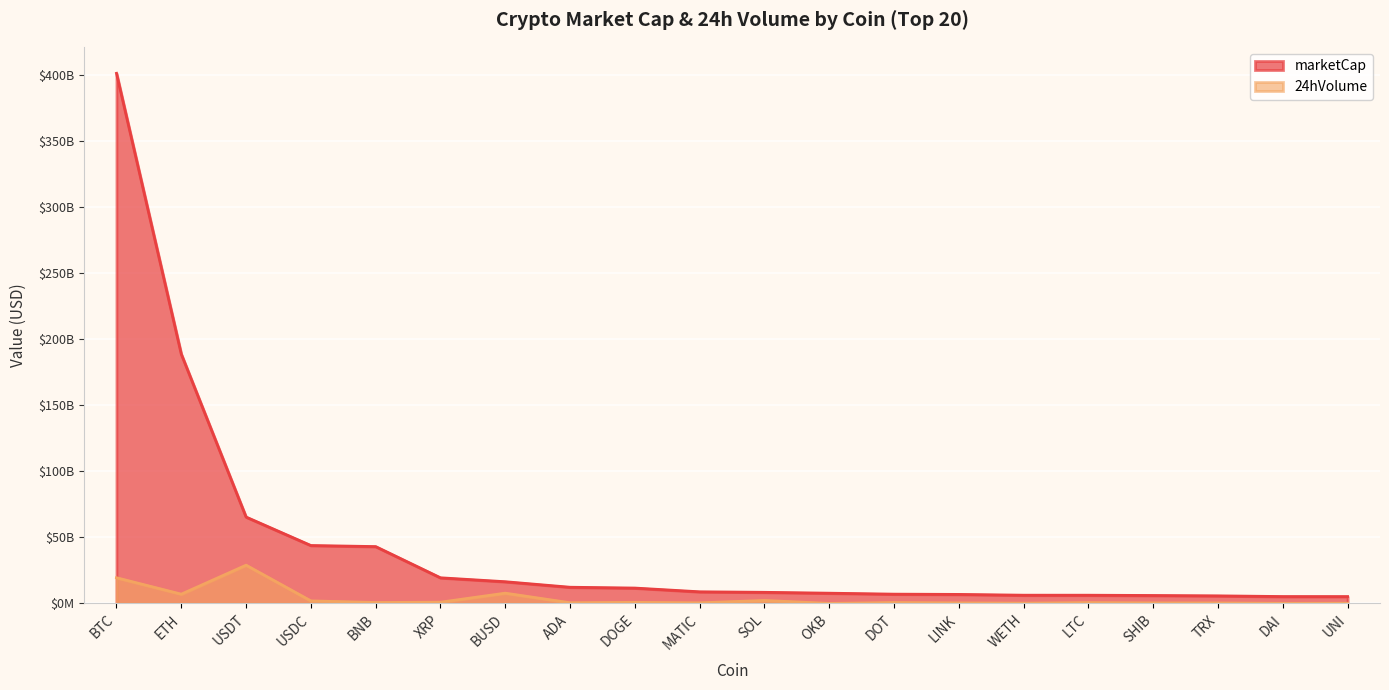

Between OKB and SOL, which is larger?

SOL